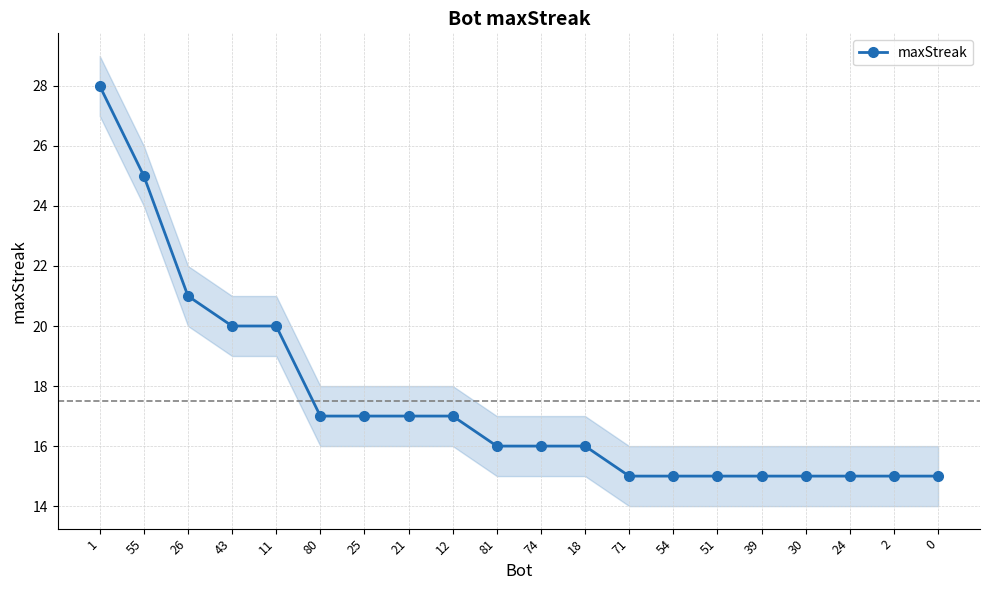

Reading left to right, transcribe all the data shown in this chart.

28	25	21	20	20	17	17	17	17	16	16	16	15	15	15	15	15	15	15	15